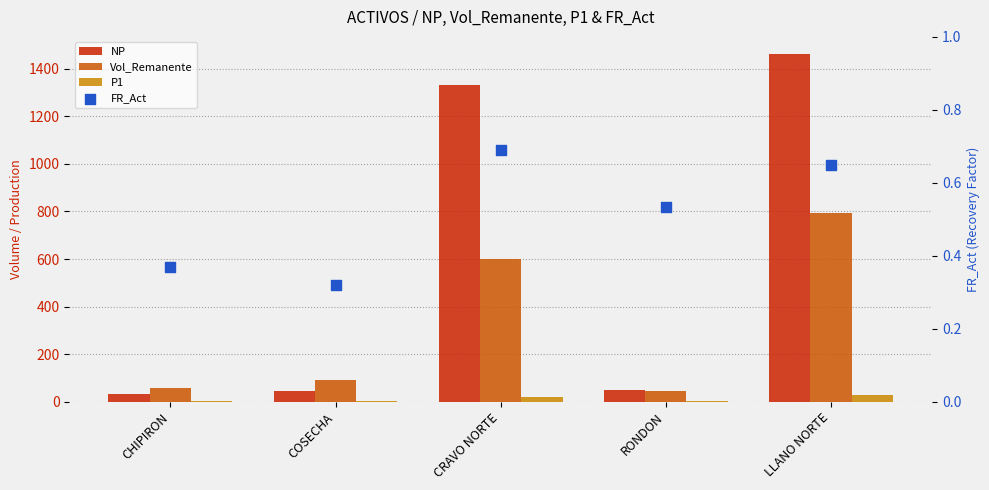

At how many categories does at least one series exceed 996?

2